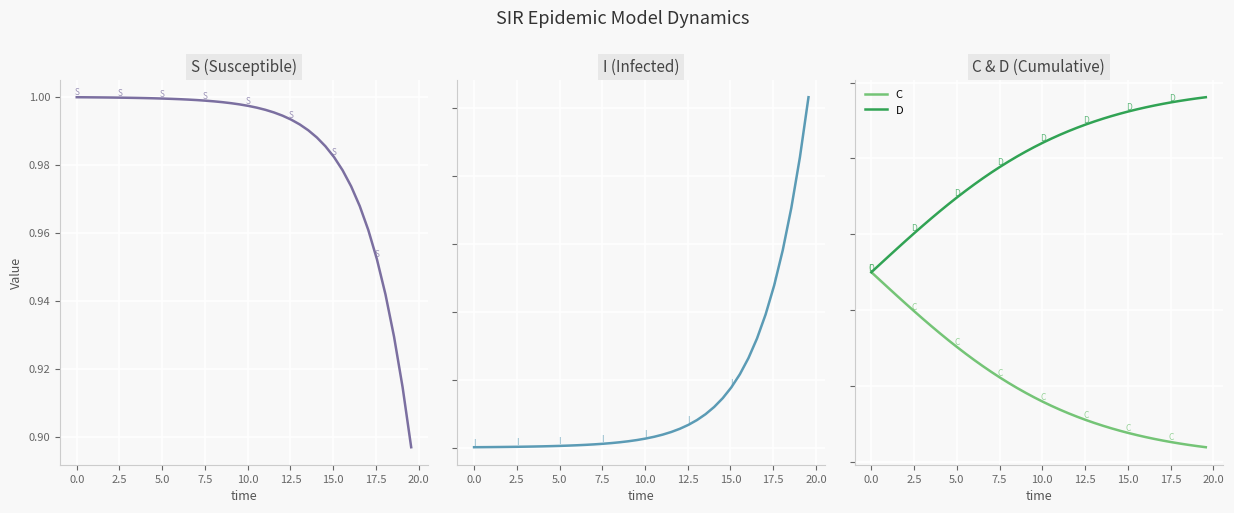

How many series are shown in this chart?

4